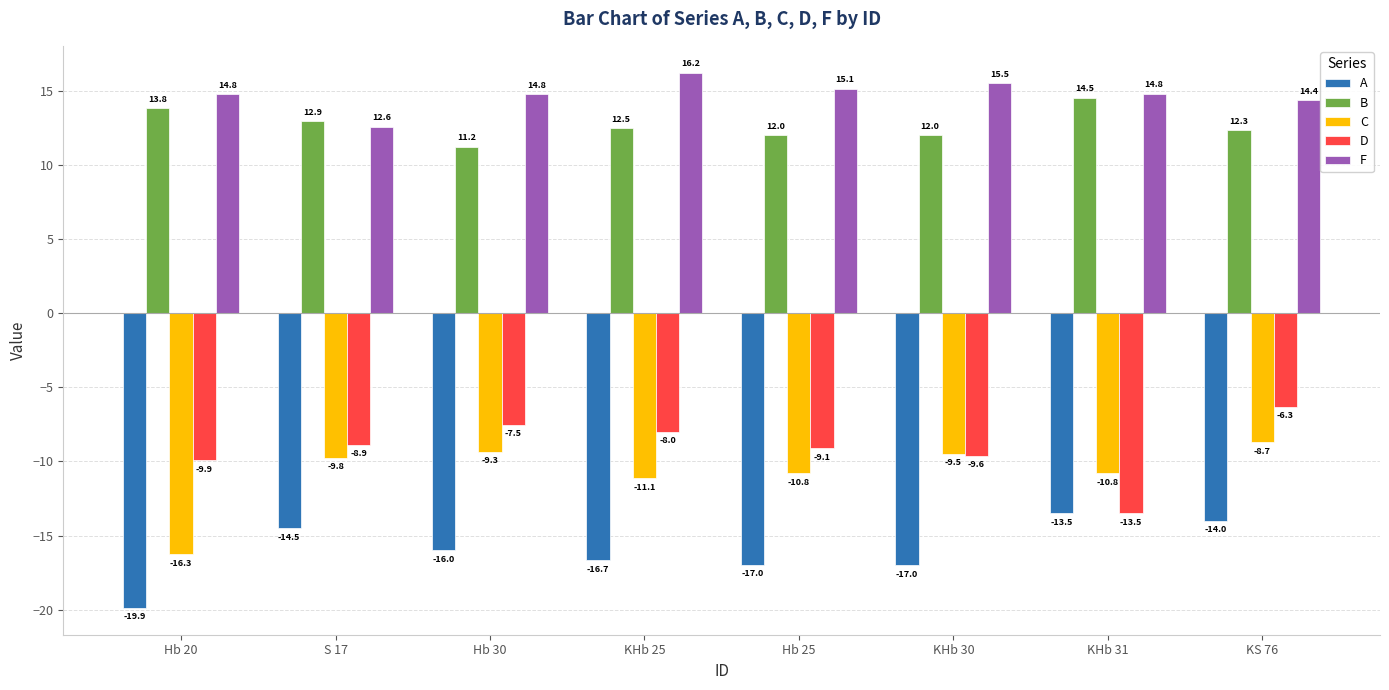

Are the bars horizontal?

No